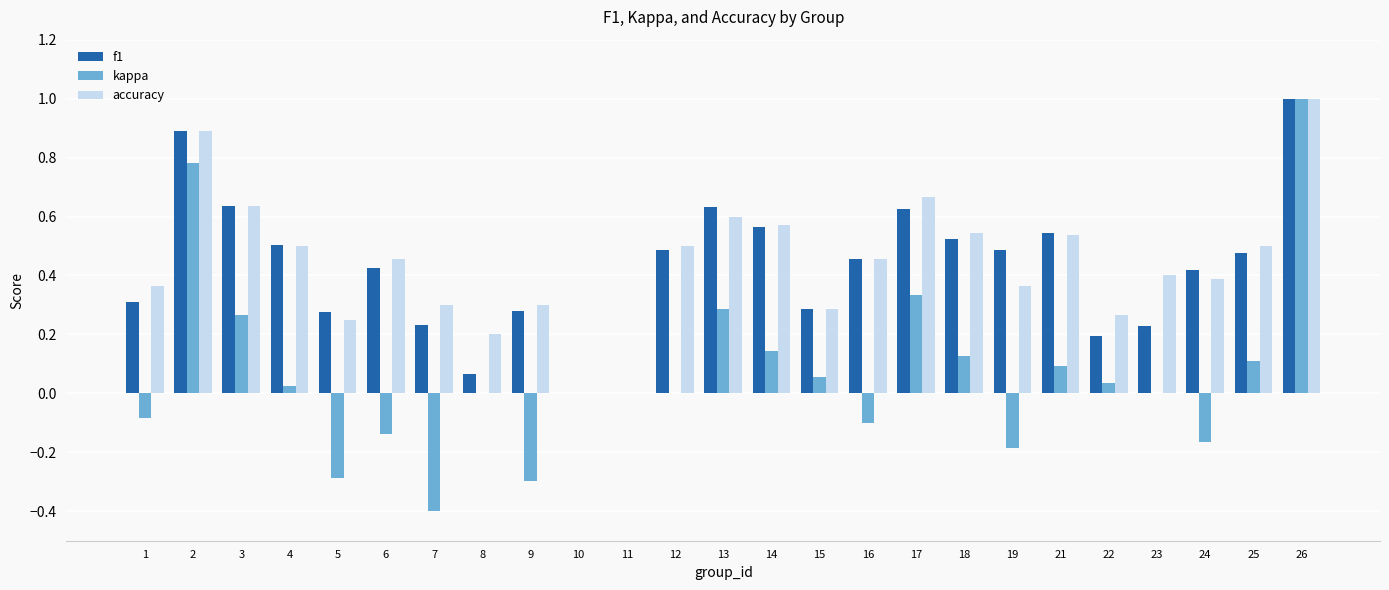

True or false: accuracy has a value of 0.5 at 1.

False